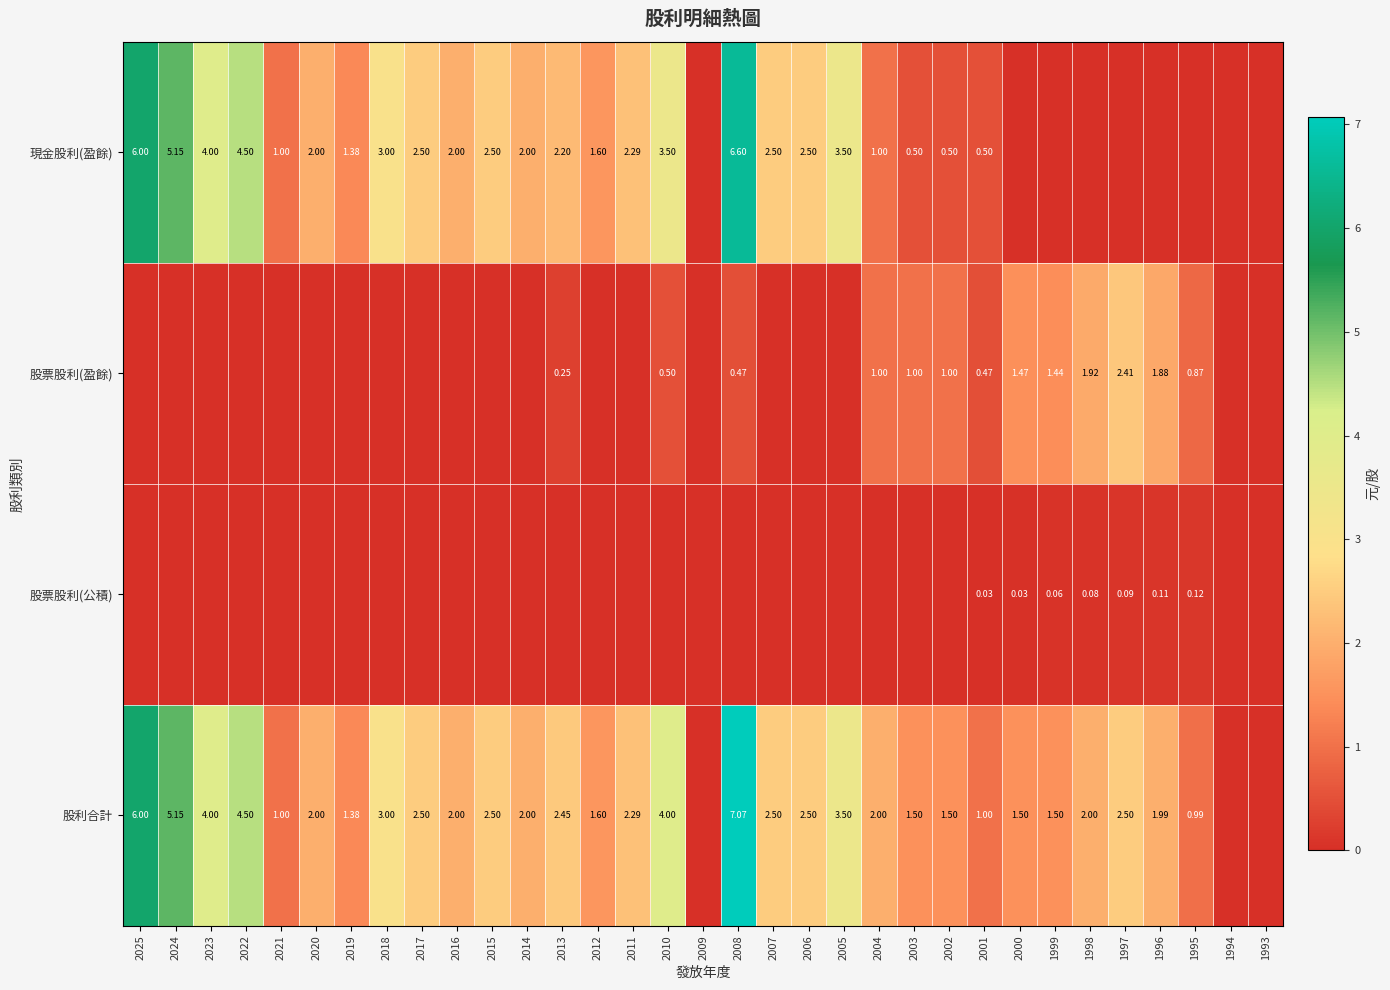

At 2020, list the series in order from smallest to largest.

股票股利(盈餘), 股票股利(公積), 現金股利(盈餘), 股利合計